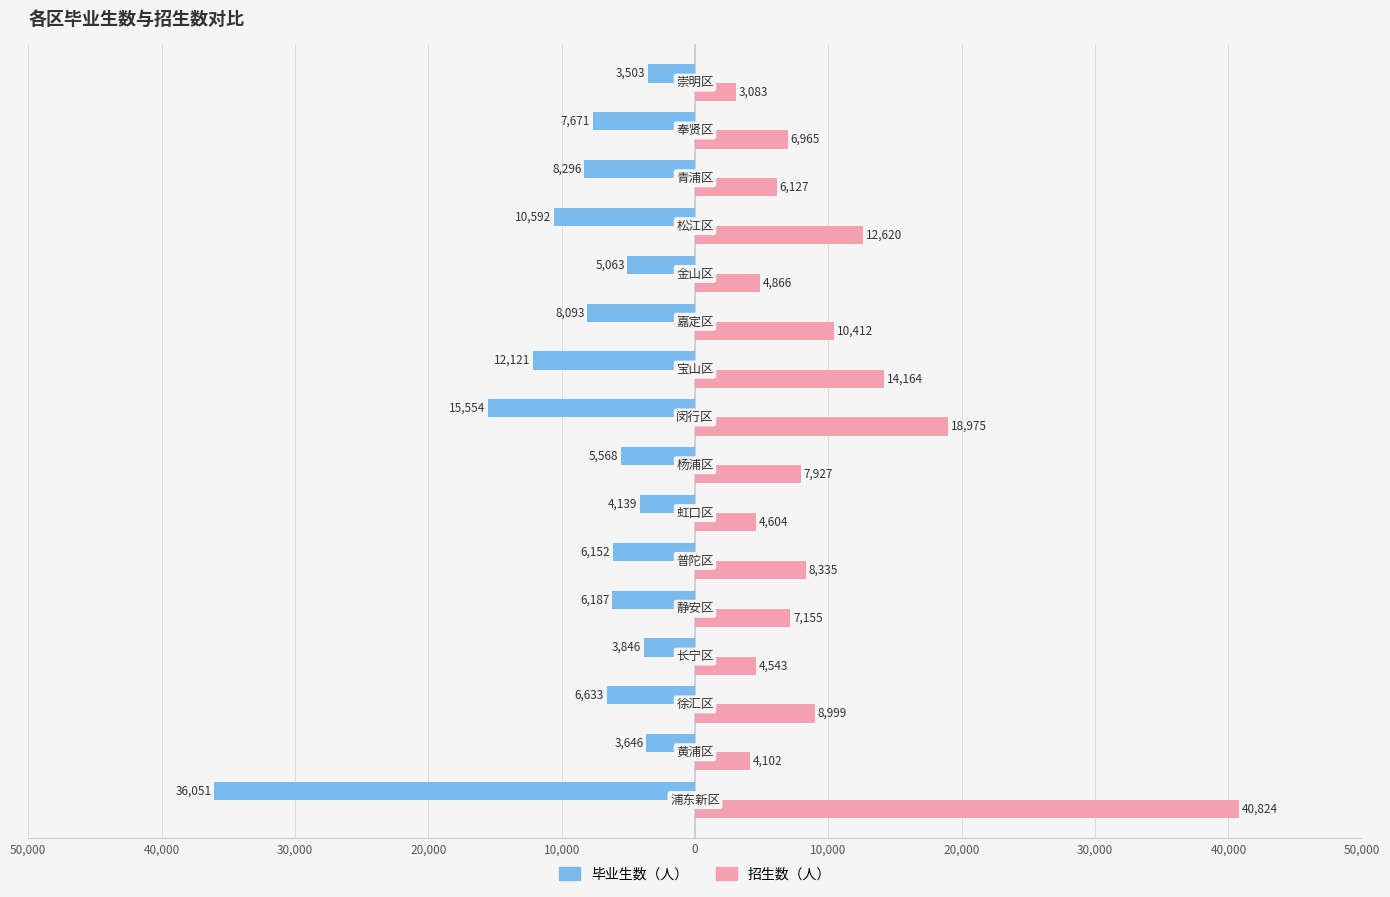

What are all the series names shown in the legend?

毕业生数（人）, 招生数（人）